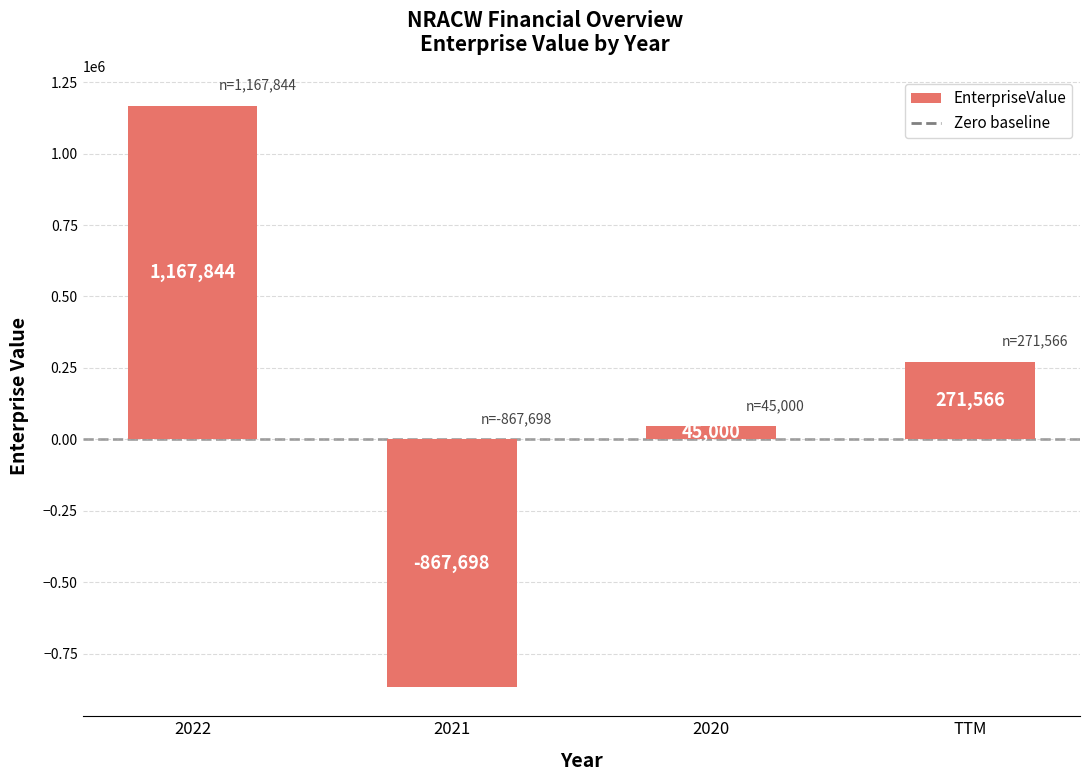

Are the bars horizontal?

No